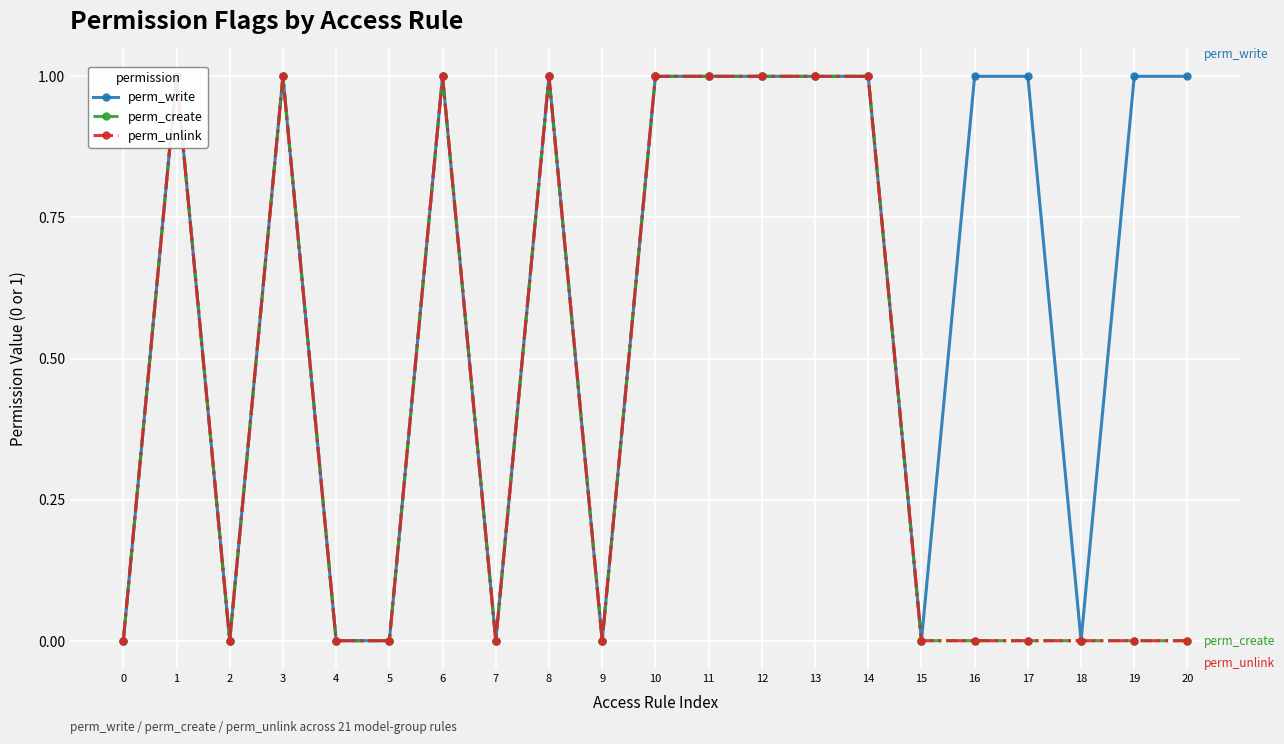

Reading left to right, list all the values displayed in this chart.

perm_write: 0	1	0	1	0	0	1	0	1	0	1	1	1	1	1	0	1	1	0	1	1
perm_create: 0	1	0	1	0	0	1	0	1	0	1	1	1	1	1	0	0	0	0	0	0
perm_unlink: 0	1	0	1	0	0	1	0	1	0	1	1	1	1	1	0	0	0	0	0	0